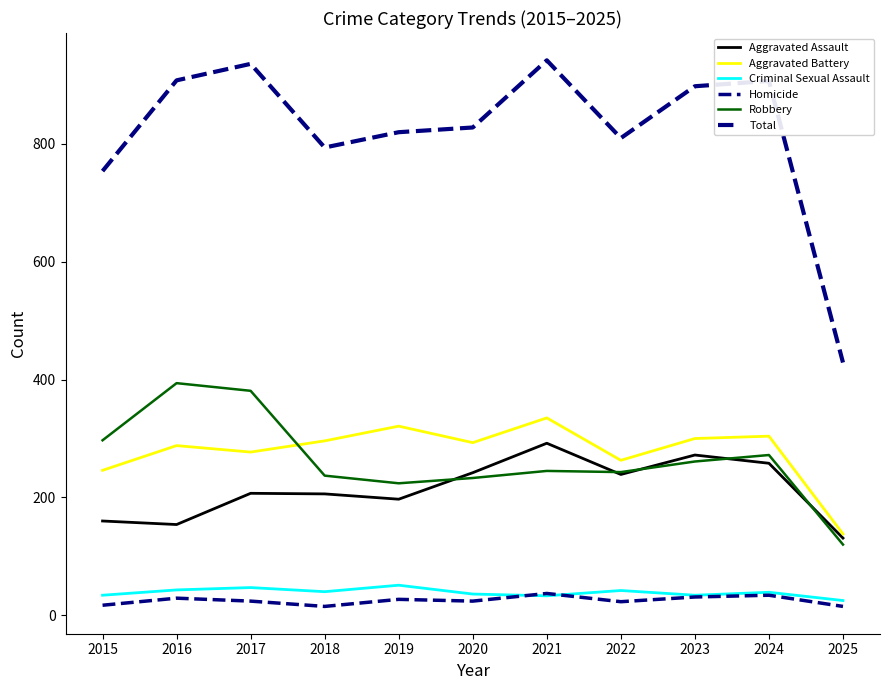

What is the value of the Criminal Sexual Assault point at the 4th from the left?

40